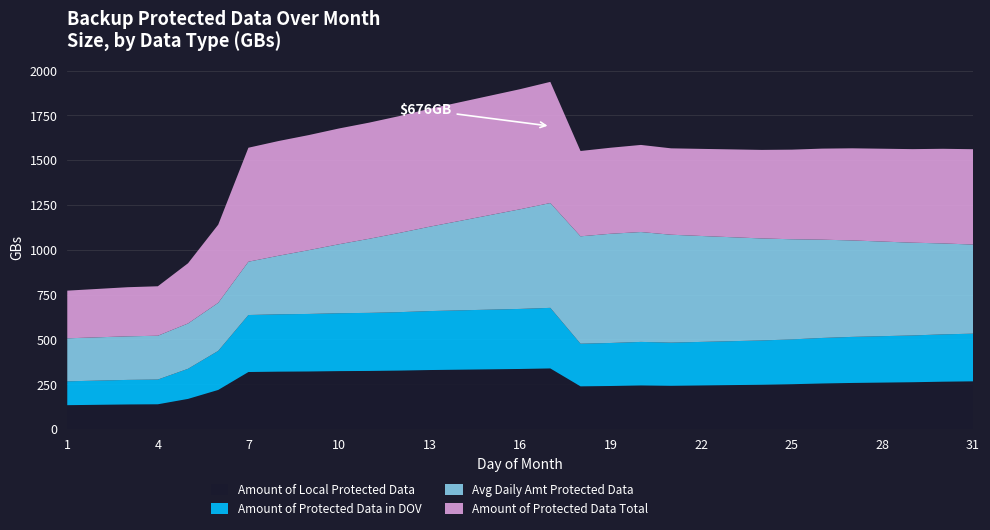

Reading left to right, transcribe all the data shown in this chart.

Amount of Local Protected Data: 1=133.0	2=135.0	3=137.0	4=138.0	5=168.0	6=218.0	7=318.0	8=320.0	9=321.0	10=323.0	11=324.0	12=326.0	13=329.0	14=331.0	15=333.0	16=335.0	17=338.0	18=238.0	19=240.0	20=243.0	21=241.0	22=243.0	23=245.0	24=247.0	25=250.0	26=254.0	27=257.0	28=259.0	29=261.0	30=264.0	31=266.0
Amount of Protected Data in DOV: 1=133.0	2=135.0	3=137.0	4=138.0	5=168.0	6=218.0	7=318.0	8=320.0	9=321.0	10=323.0	11=324.0	12=326.0	13=329.0	14=331.0	15=333.0	16=335.0	17=338.0	18=238.0	19=240.0	20=243.0	21=241.0	22=243.0	23=245.0	24=247.0	25=250.0	26=254.0	27=257.0	28=259.0	29=261.0	30=264.0	31=266.0
Avg Daily Amt Protected Data: 1=240.0	2=241.6	3=243.1	4=244.4	5=252.9	6=268.1	7=297.4	8=326.9	9=356.0	10=384.9	11=413.4	12=442.0	13=470.7	14=499.0	15=527.6	16=556.1	17=584.9	18=599.1	19=609.4	20=613.0	21=602.0	22=591.0	23=580.1	24=569.3	25=558.7	26=548.4	27=538.1	28=527.9	29=517.6	30=507.4	31=497.1
Amount of Protected Data Total: 1=266.0	2=270.0	3=274.0	4=276.0	5=336.0	6=436.0	7=636.0	8=640.0	9=642.0	10=646.0	11=648.0	12=652.0	13=658.0	14=662.0	15=666.0	16=670.0	17=676.0	18=476.0	19=480.0	20=486.0	21=482.0	22=486.0	23=490.0	24=494.0	25=500.0	26=508.0	27=514.0	28=518.0	29=522.0	30=528.0	31=532.0